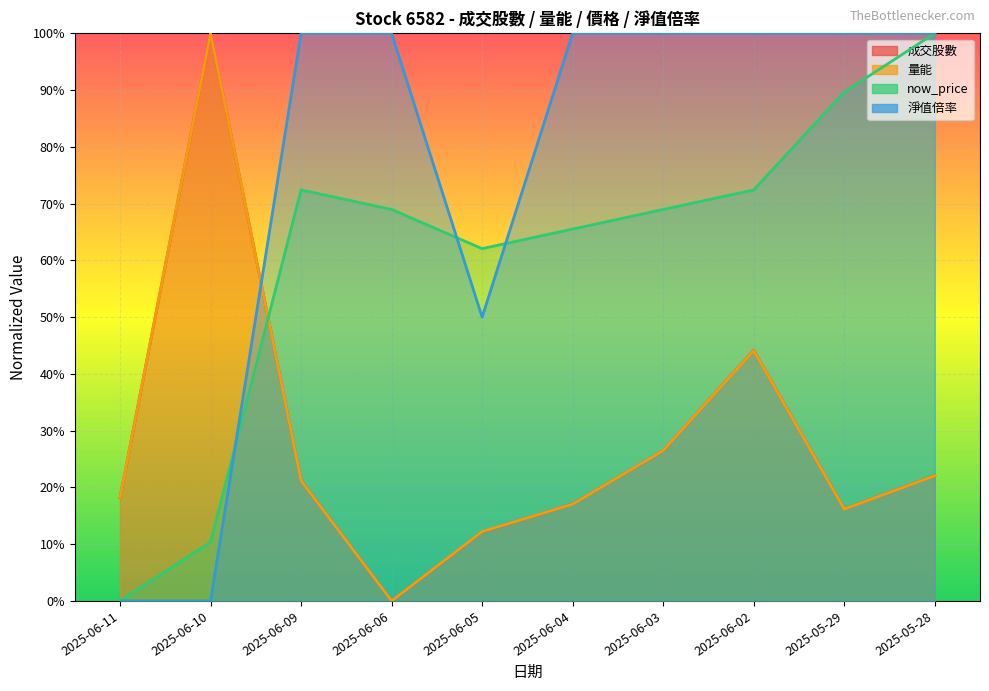

What is the difference between the 成交股數 values at 2025-06-09 and 2025-06-02?

0.2